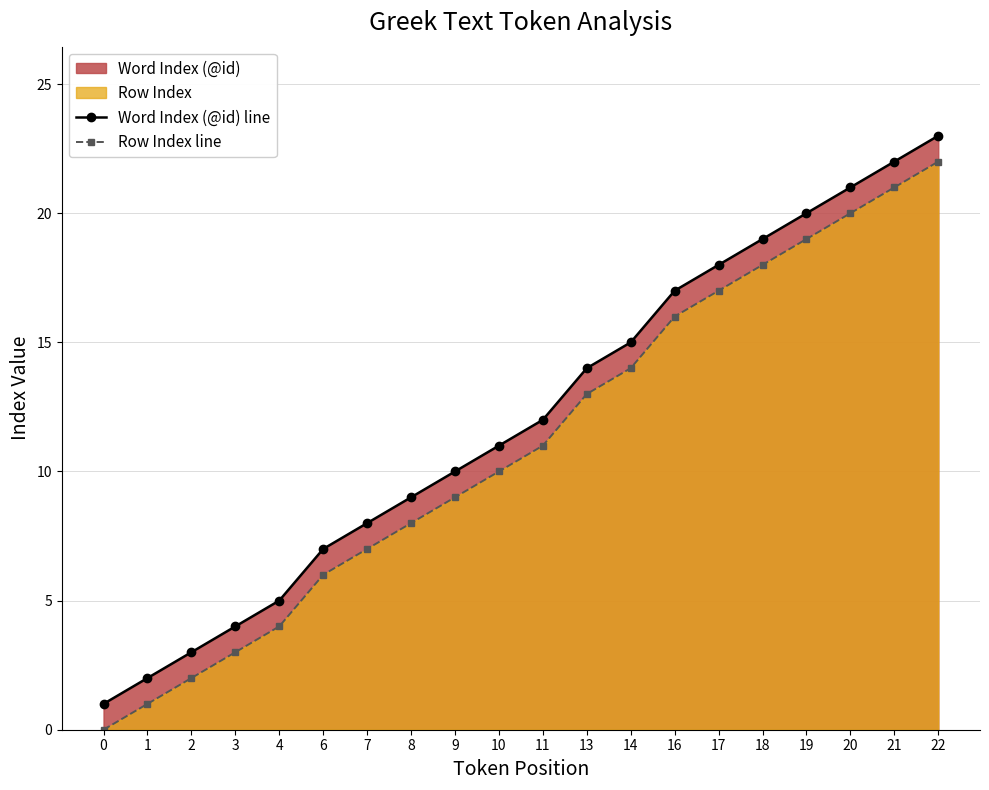

At how many categories does at least one series exceed 18?

5